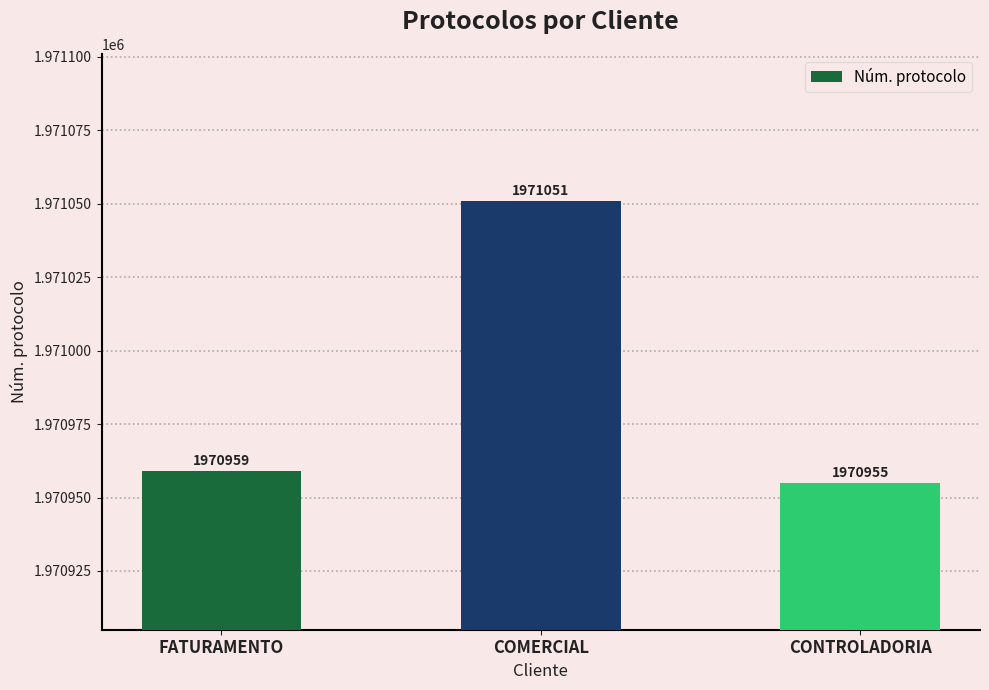

Rank the categories by value from lowest to highest.

CONTROLADORIA, FATURAMENTO, COMERCIAL